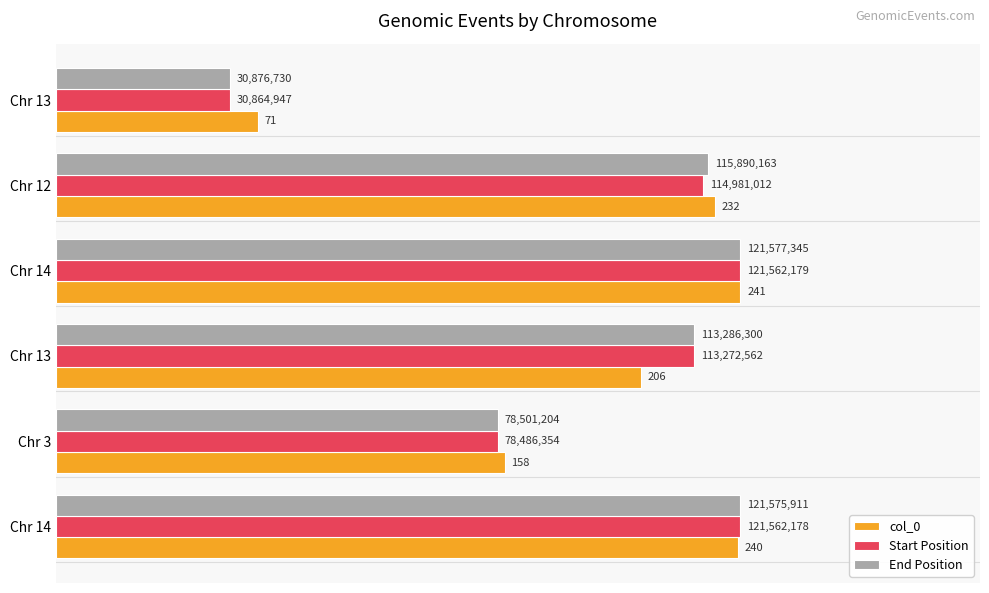

What are all the series names shown in the legend?

col_0, Start Position, End Position